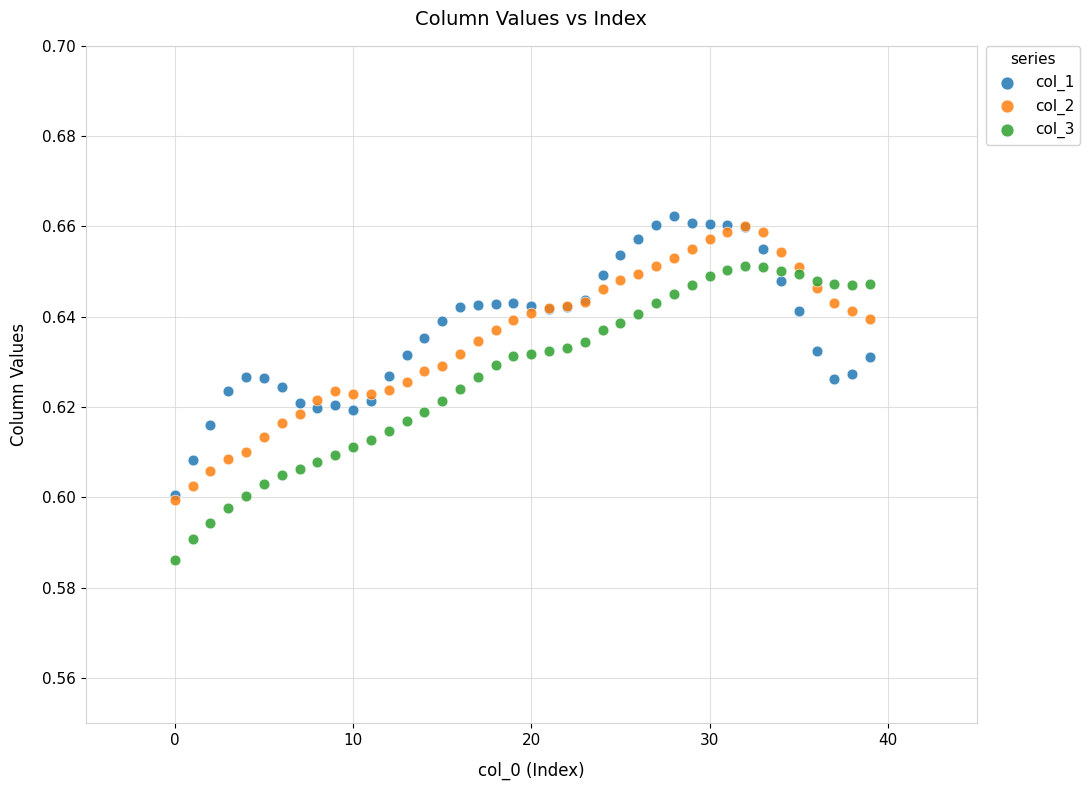

Which series contains the highest Y value?

col_1